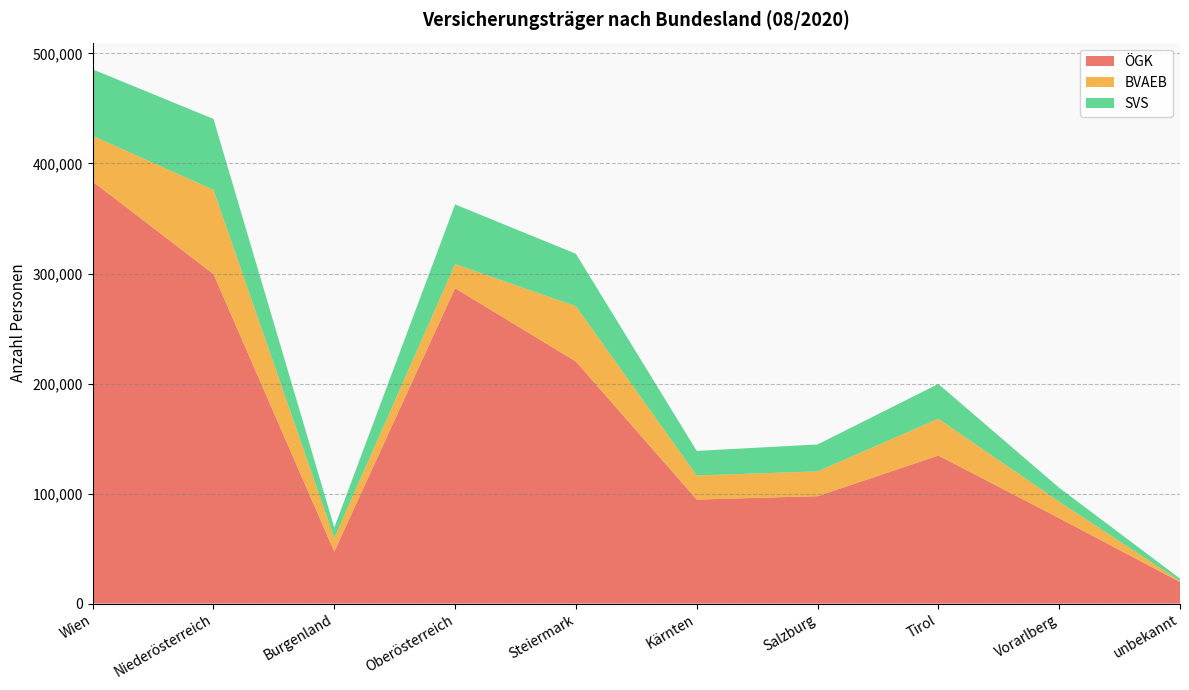

Reading left to right, extract all data points from this chart.

ÖGK: Wien=383619	Niederösterreich=299491	Burgenland=47240	Oberösterreich=286638	Steiermark=220005	Kärnten=94534	Salzburg=97639	Tirol=134545	Vorarlberg=77662	unbekannt=19618
BVAEB: Wien=41494	Niederösterreich=76581	Burgenland=12414	Oberösterreich=21880	Steiermark=50278	Kärnten=21889	Salzburg=22509	Tirol=33440	Vorarlberg=15003	unbekannt=906
SVS: Wien=60461	Niederösterreich=64404	Burgenland=9468	Oberösterreich=54283	Steiermark=47642	Kärnten=22343	Salzburg=24490	Tirol=31642	Vorarlberg=12574	unbekannt=2212